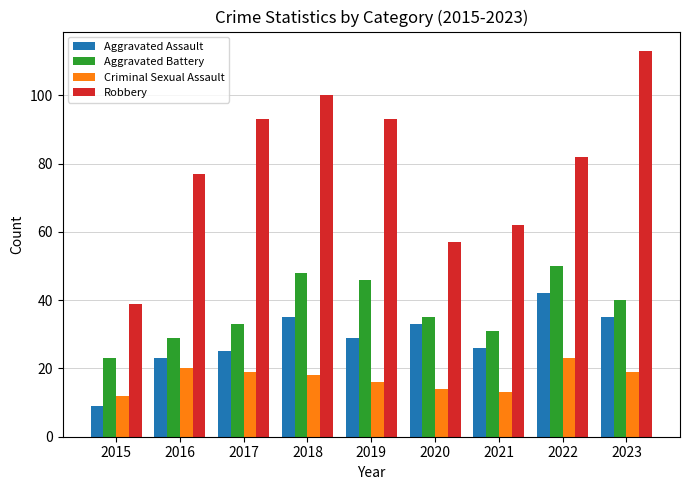

What is the difference between the highest and lowest values at 2015?

30